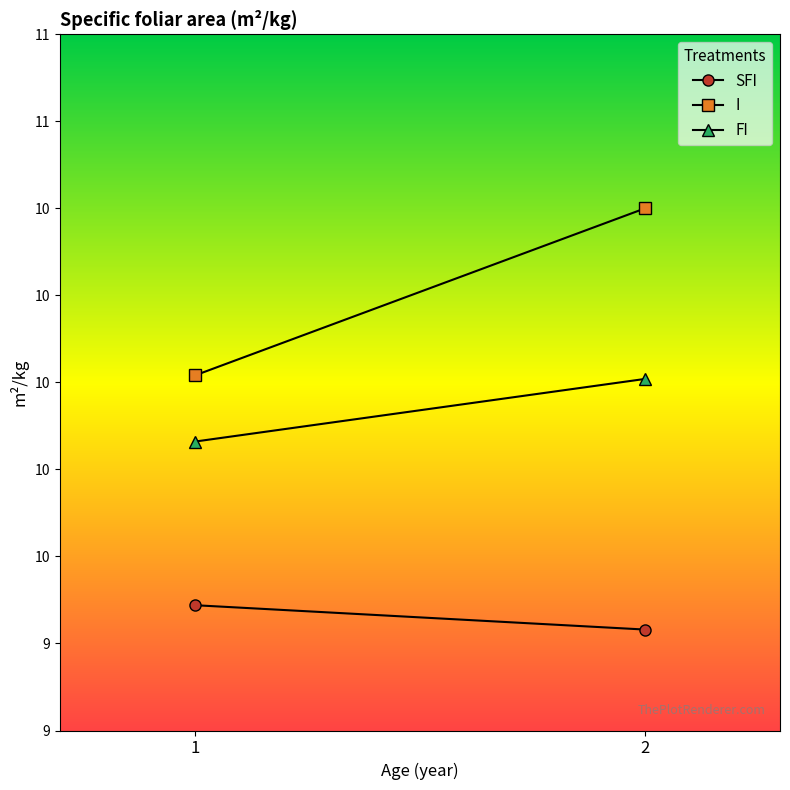

What is the lowest value of the SFI series?

9.3